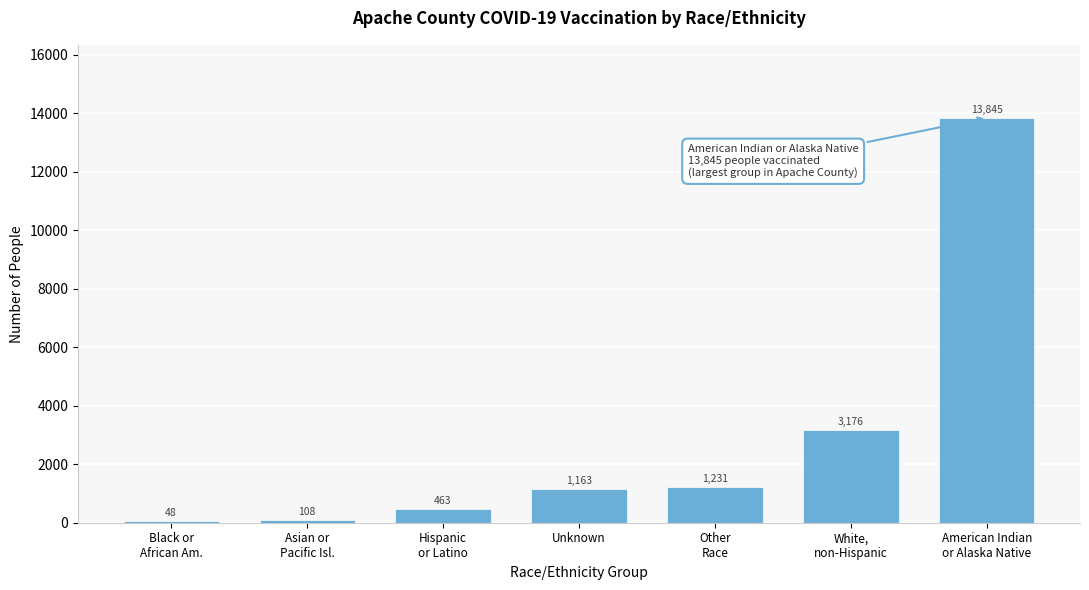

What is the greatest value displayed?

13845